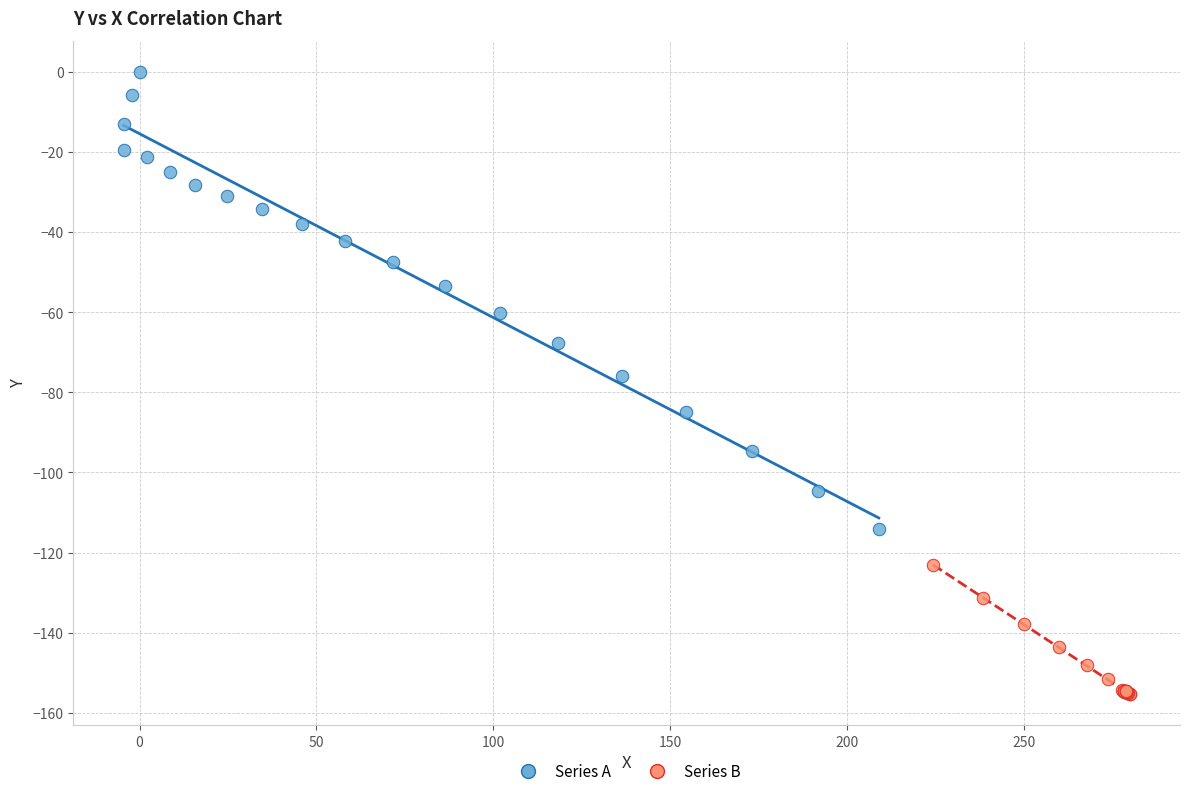

Which series has the largest Y range (max minus min)?

Series A